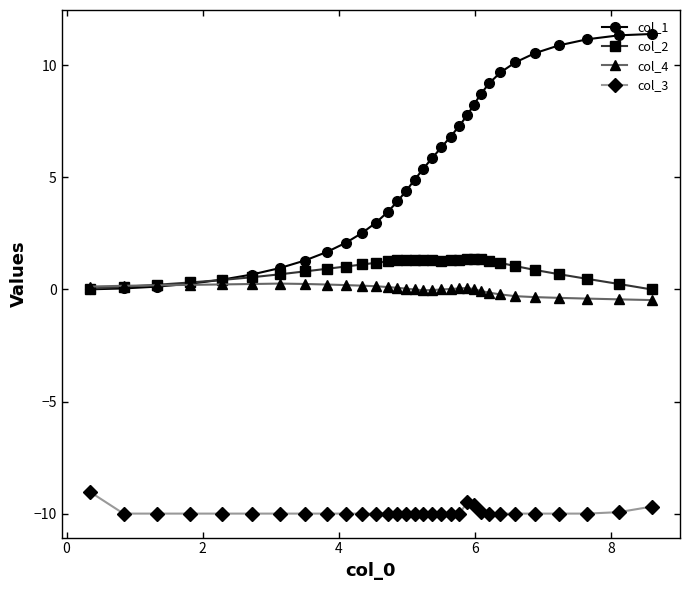

What is the lowest value of the col_4 series?

-0.5